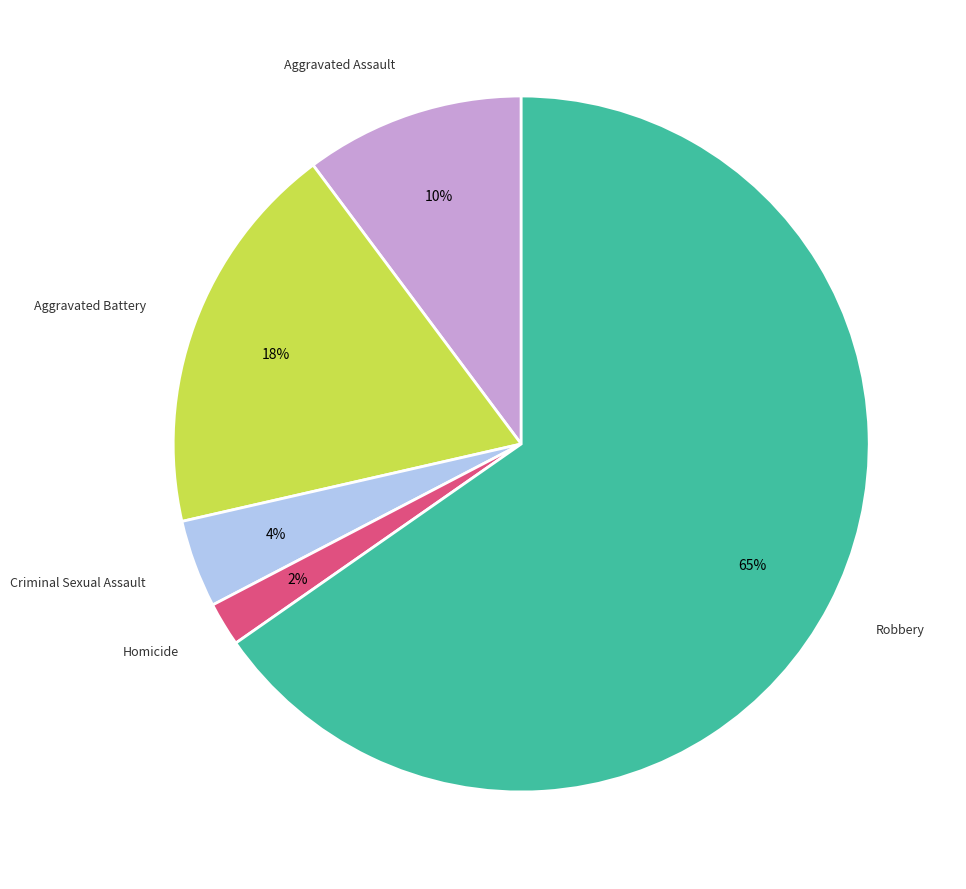

The Aggravated Assault slice represents 1% of the pie. True or false?

False